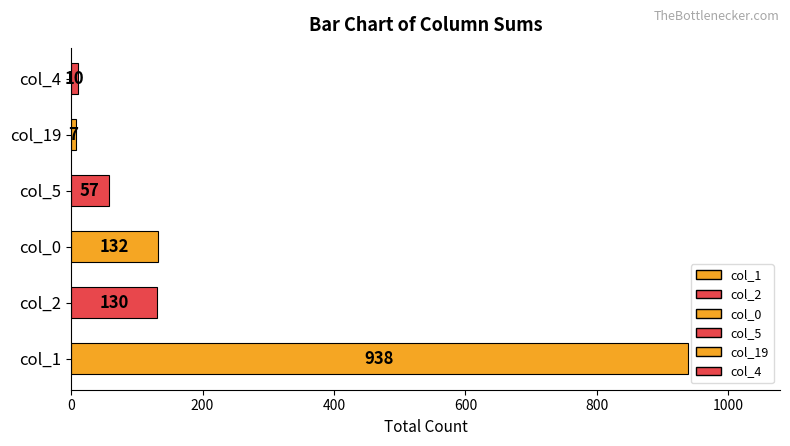

What is the ratio of the value at col_5 to the value at col_19?

8.1